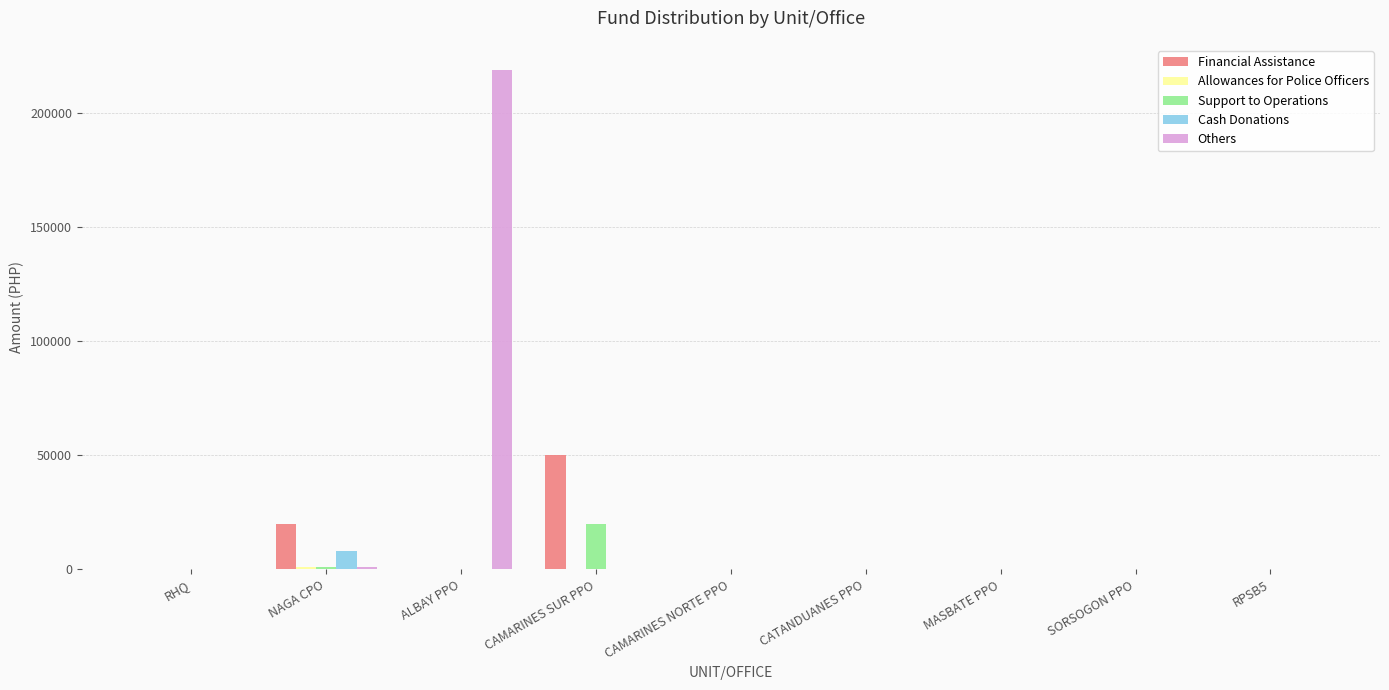

Is it true that Others equals -126277 at SORSOGON PPO?

False